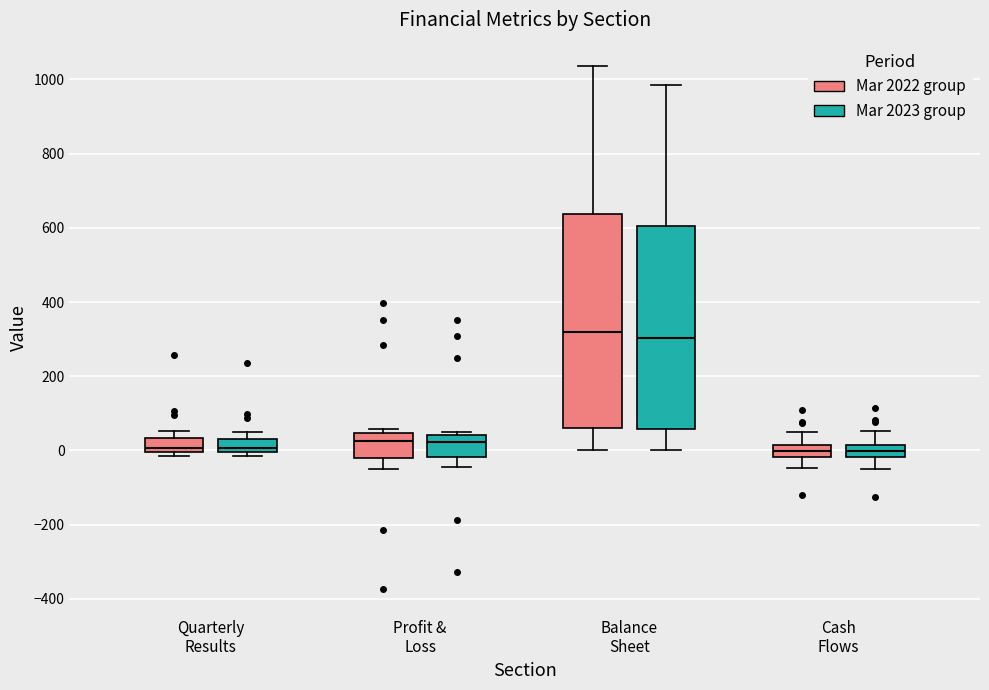

Which box is the tallest, from its lower edge to its upper edge?

Balance Sheet (Mar 2022 group)